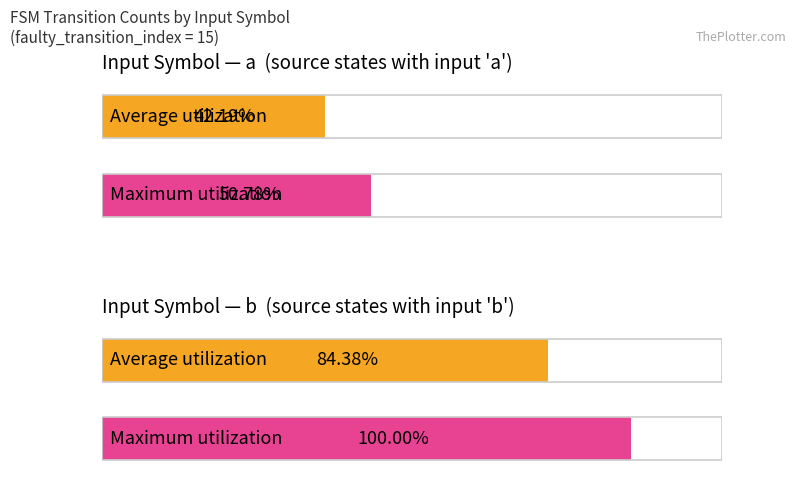

List the series in order of their peak value, highest first.

Maximum utilization, Average utilization